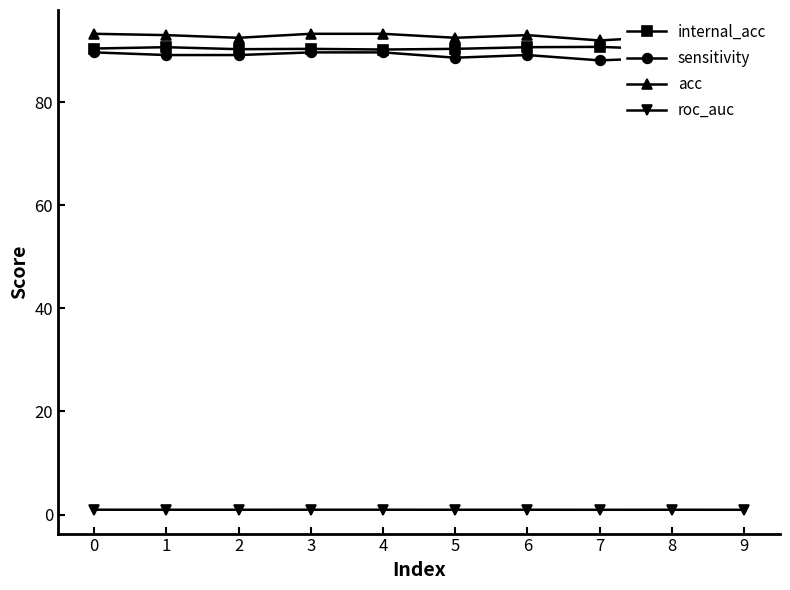

Reading left to right, transcribe all the data shown in this chart.

internal_acc: 90.4	90.7	90.3	90.4	90.2	90.4	90.7	90.8	90.2	90.4
sensitivity: 89.7	89.2	89.2	89.7	89.7	88.7	89.2	88.1	88.7	87.6
acc: 93.3	93.0	92.5	93.3	93.3	92.5	93.0	92.0	92.8	92.0
roc_auc: 0.9	0.9	0.9	0.9	0.9	0.9	0.9	0.9	0.9	0.9